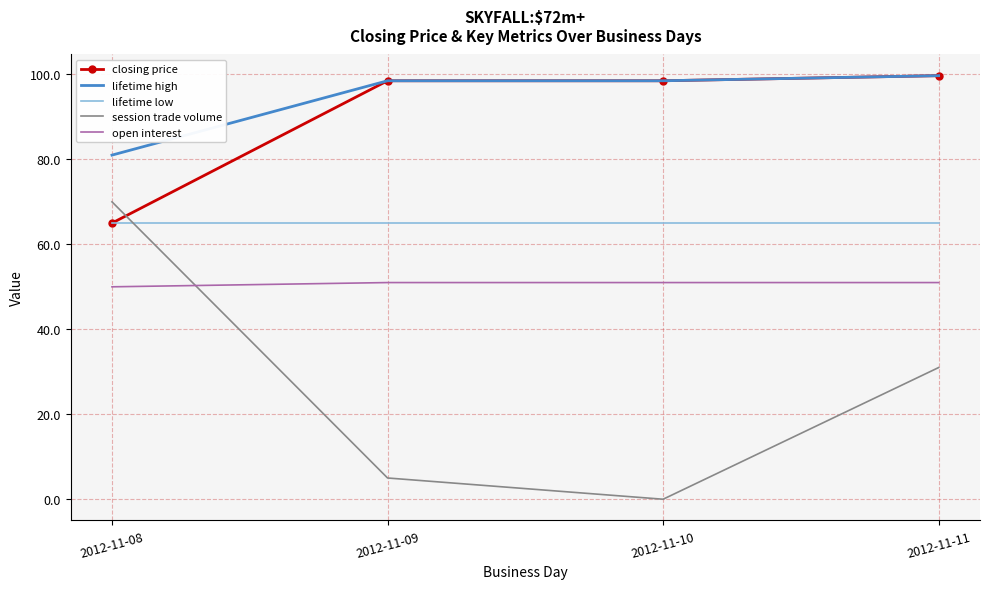

What is the greatest value displayed?

99.7